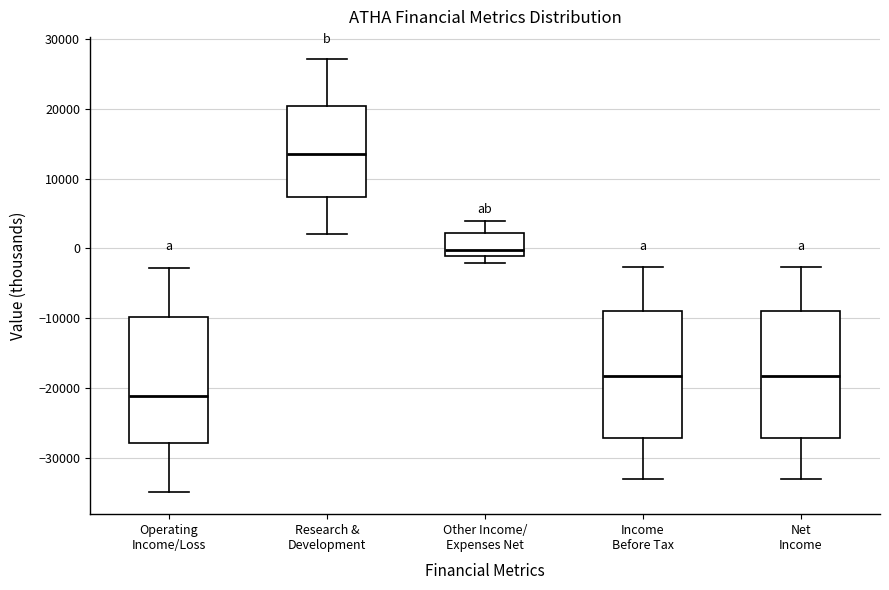

Reading left to right, read every box against the y-axis: the position of its median line, the range the box covers, and the ends of its whiskers. The values are not printed on the chart, so give them approximately, as read against the axis.

Operating Income/Loss: median -21000, box -28000 to -10000, whiskers -35000 to -3000
Research & Development: median 14000, box 7000 to 20000, whiskers 2000 to 27000
Other Income/ Expenses Net: median 0, box -1000 to 2000, whiskers -2000 to 4000
Income Before Tax: median -18000, box -27000 to -9000, whiskers -33000 to -3000
Net Income: median -18000, box -27000 to -9000, whiskers -33000 to -3000